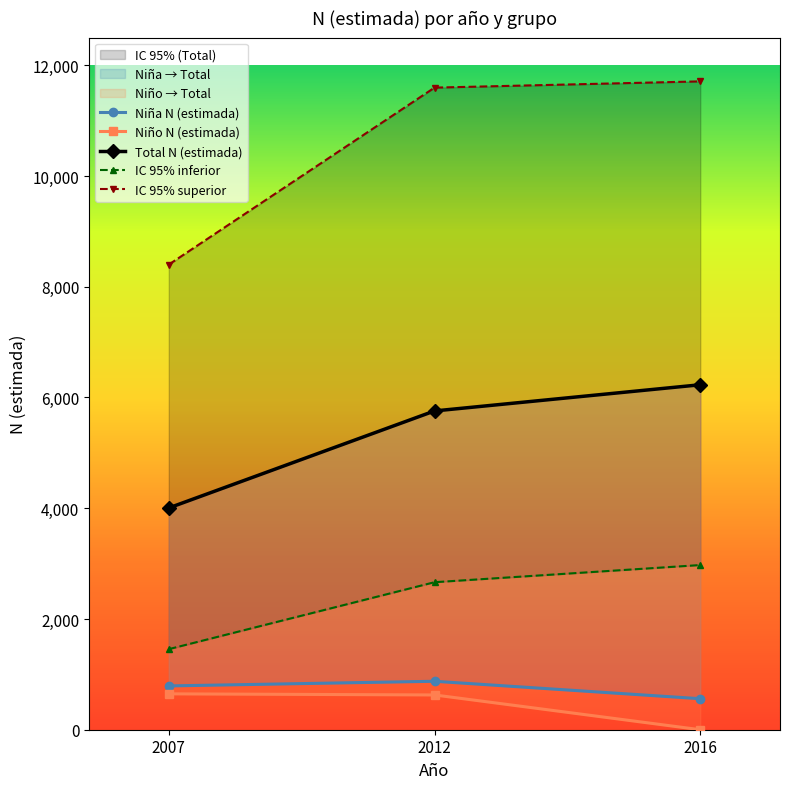

Where does the Niña N (estimada) series first go above 791?

2012